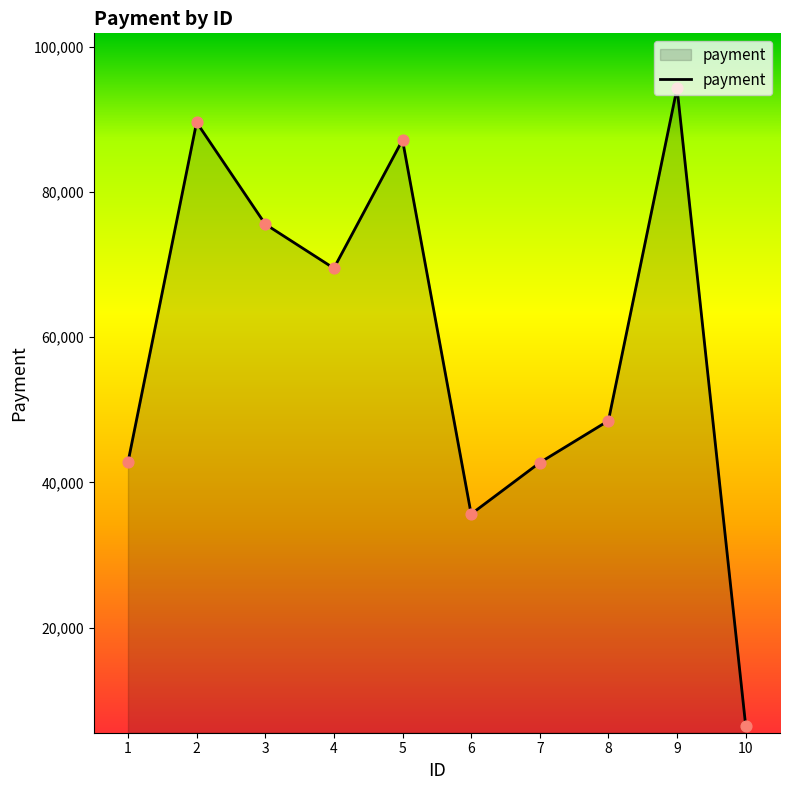

What is the change in value from 1 to 4?

+26724